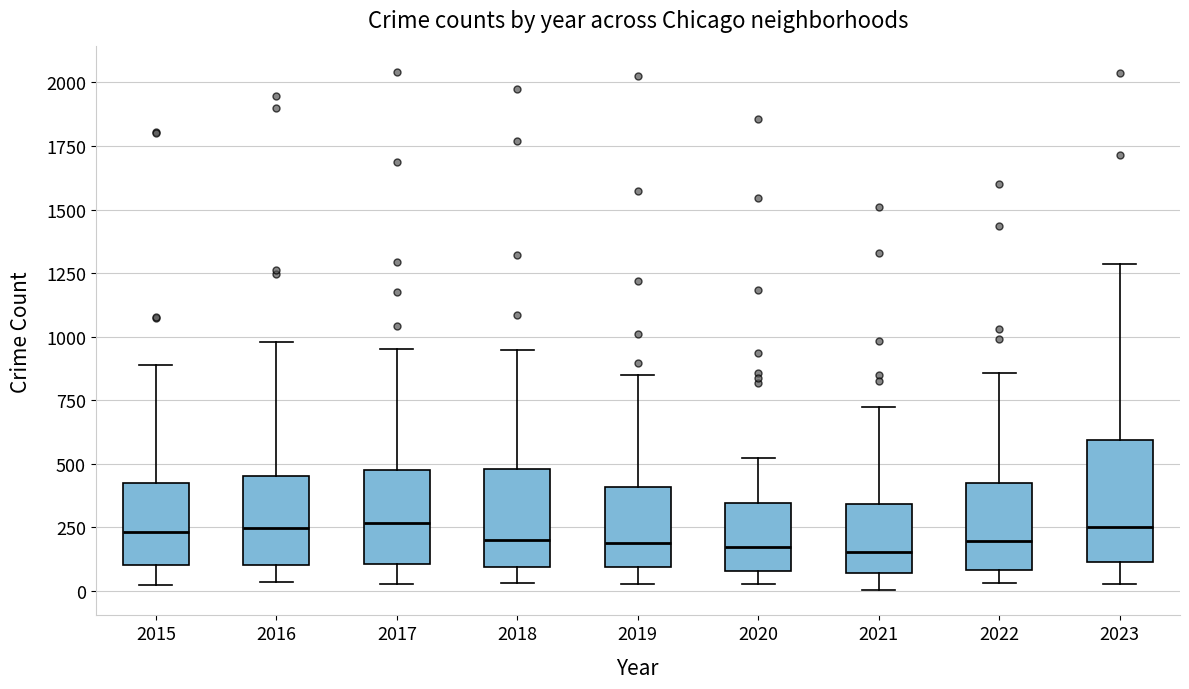

Reading left to right, read every box against the y-axis: the position of its median line, the range the box covers, and the ends of its whiskers. The values are not printed on the chart, so give them approximately, as read against the axis.

2015: median 250, box 100 to 450, whiskers 0 to 900
2016: median 250, box 100 to 450, whiskers 50 to 1000
2017: median 250, box 100 to 450, whiskers 50 to 950
2018: median 200, box 100 to 500, whiskers 50 to 950
2019: median 200, box 100 to 400, whiskers 50 to 850
2020: median 150, box 100 to 350, whiskers 50 to 500
2021: median 150, box 50 to 350, whiskers 0 to 750
2022: median 200, box 100 to 400, whiskers 50 to 850
2023: median 250, box 100 to 600, whiskers 50 to 1300